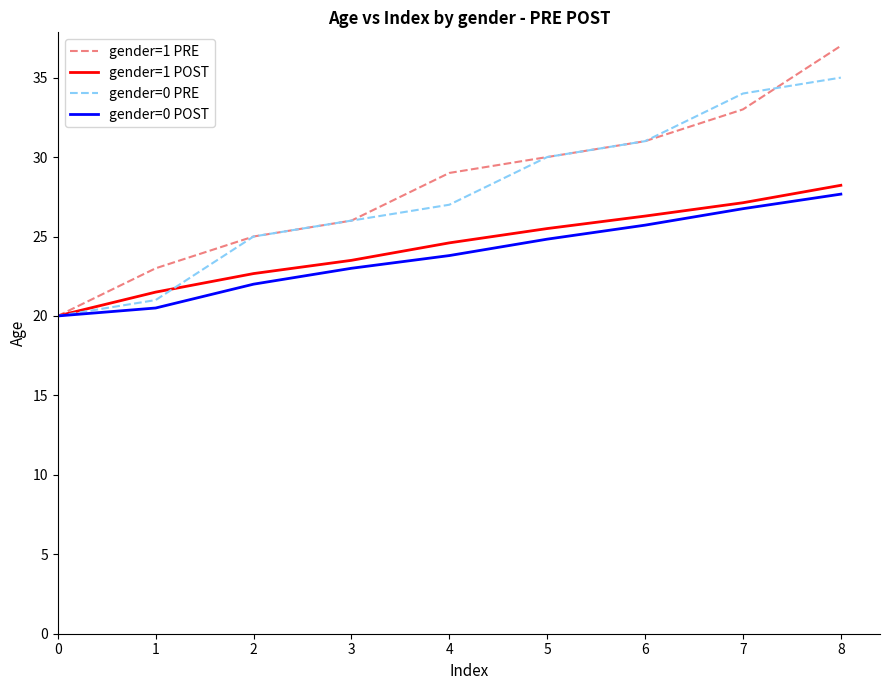

What is the difference between the maximum and minimum values in the gender=1 PRE series?

17.0